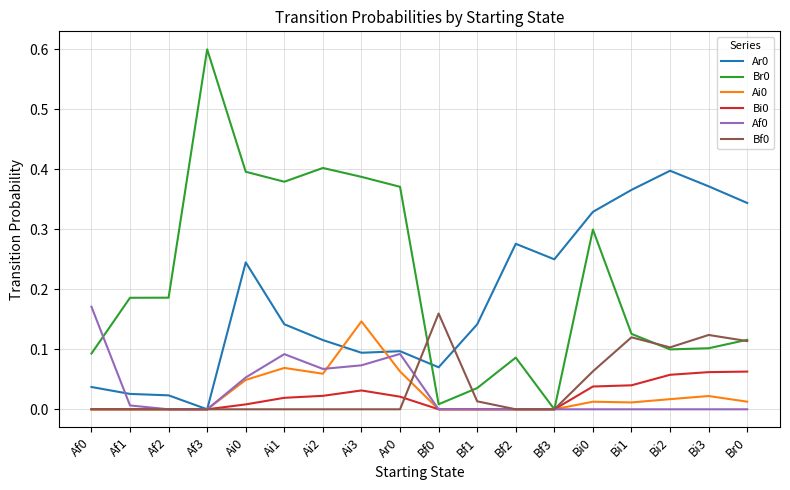

True or false: Af0 has a value of 0.1 at Ai1.

True